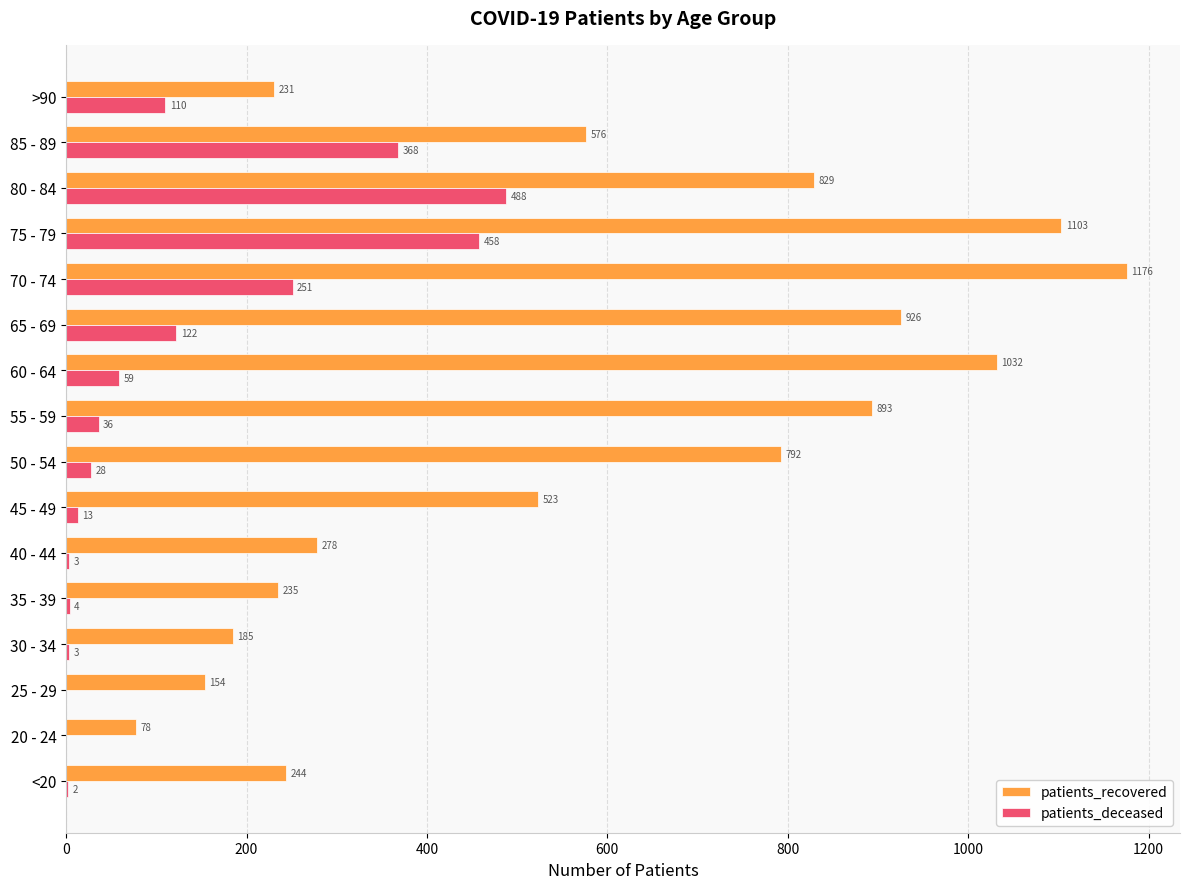

At which category does the chart reach its peak across all series?

70 - 74